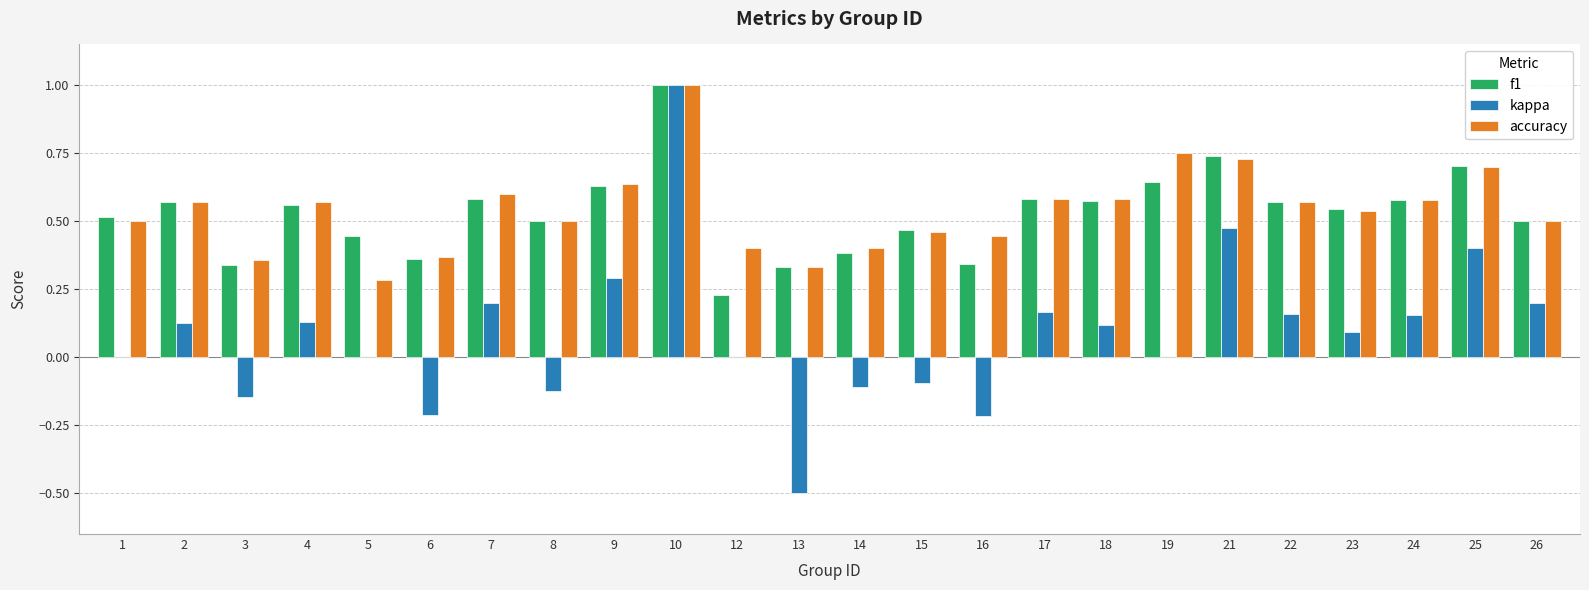

What is the total value across all series at 26?

1.2